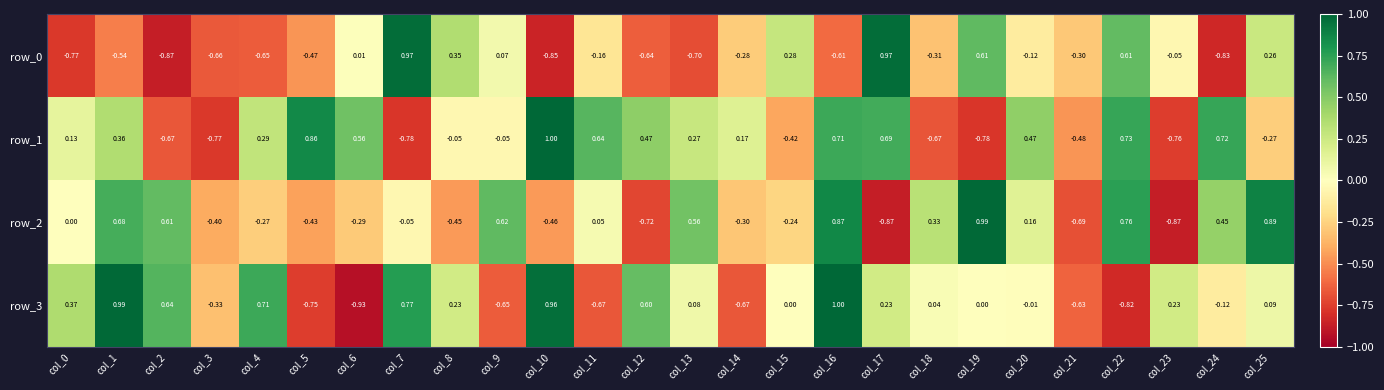

How many categories are shown in the chart?

26